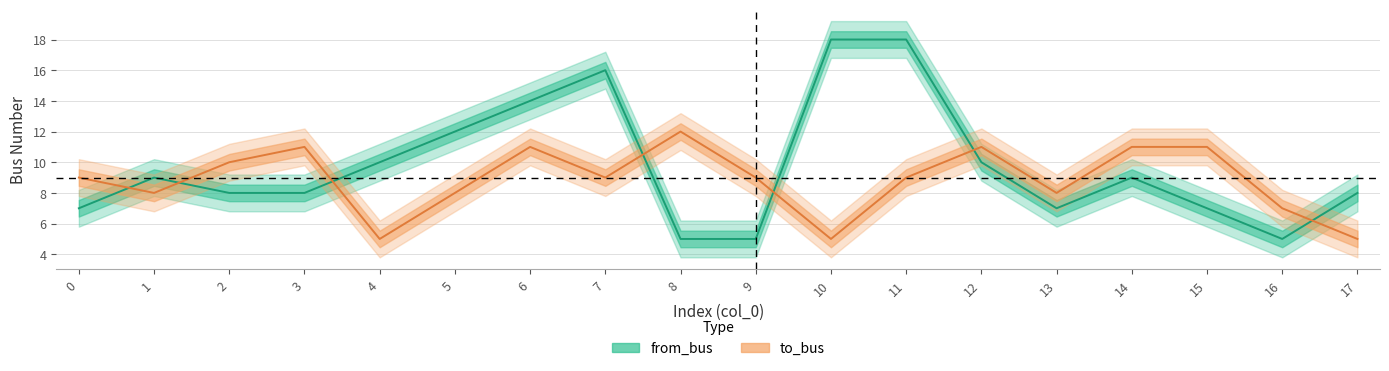

Reading left to right, what are all the values shown in this chart?

from_bus: 0=7	1=9	2=8	3=8	4=10	5=12	6=14	7=16	8=5	9=5	10=18	11=18	12=10	13=7	14=9	15=7	16=5	17=8
to_bus: 0=9	1=8	2=10	3=11	4=5	5=8	6=11	7=9	8=12	9=9	10=5	11=9	12=11	13=8	14=11	15=11	16=7	17=5